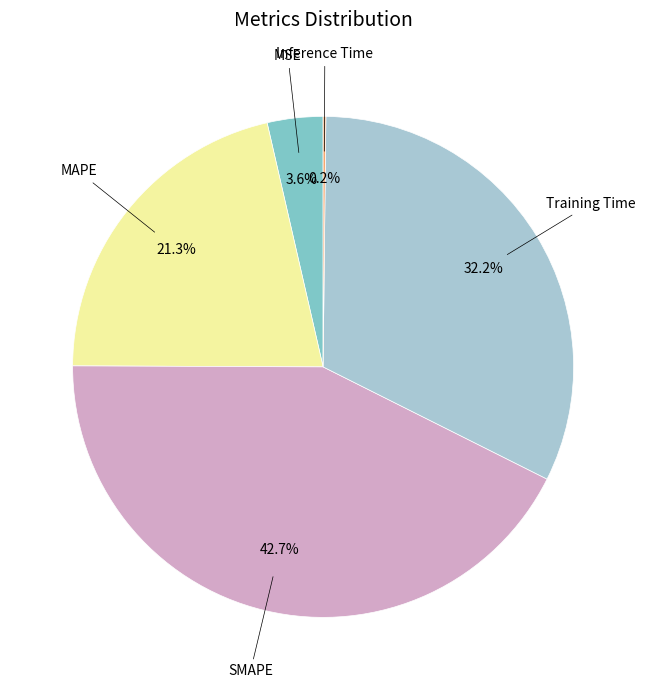

Is there any slice that represents more than half of the pie?

No